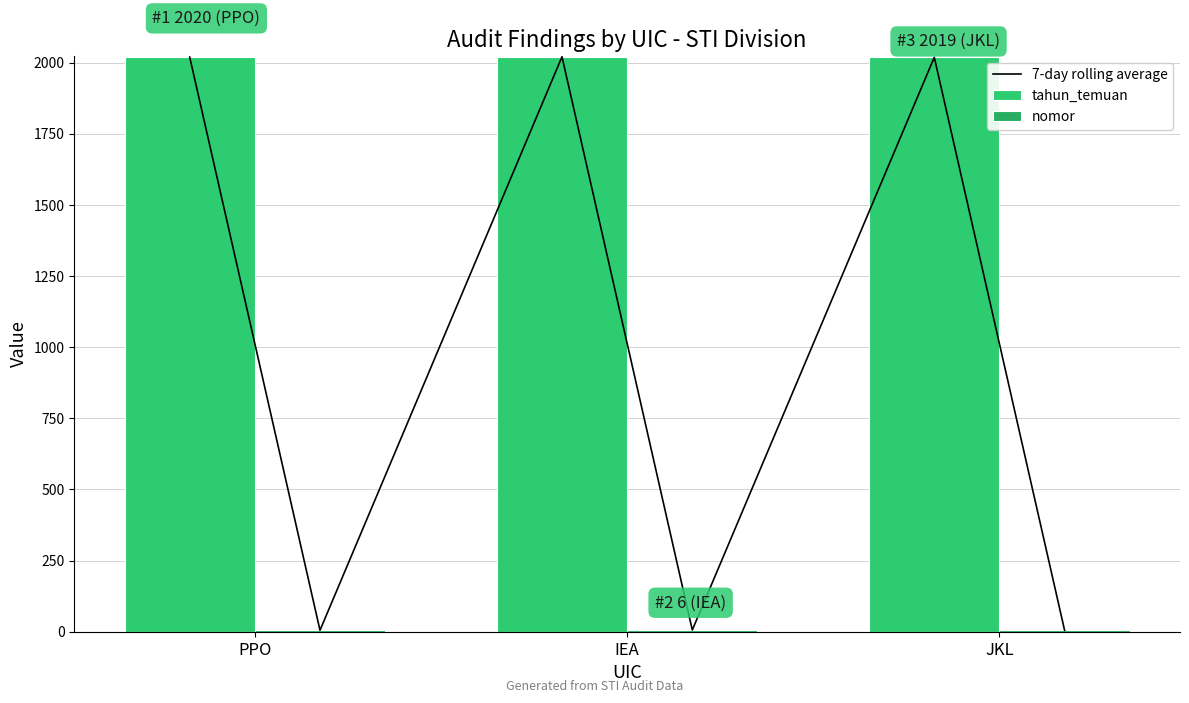

List the labels in order of tahun_temuan value, smallest first.

JKL, PPO, IEA